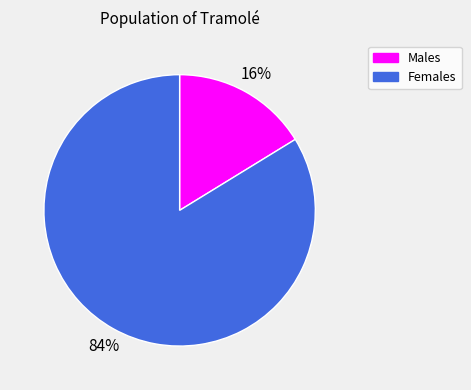

Count the number of slices in the pie.

2